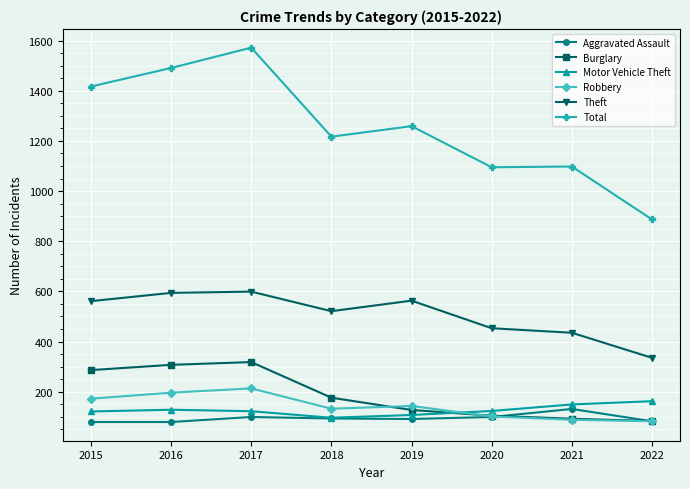

Where is the first local maximum for Total?

2017